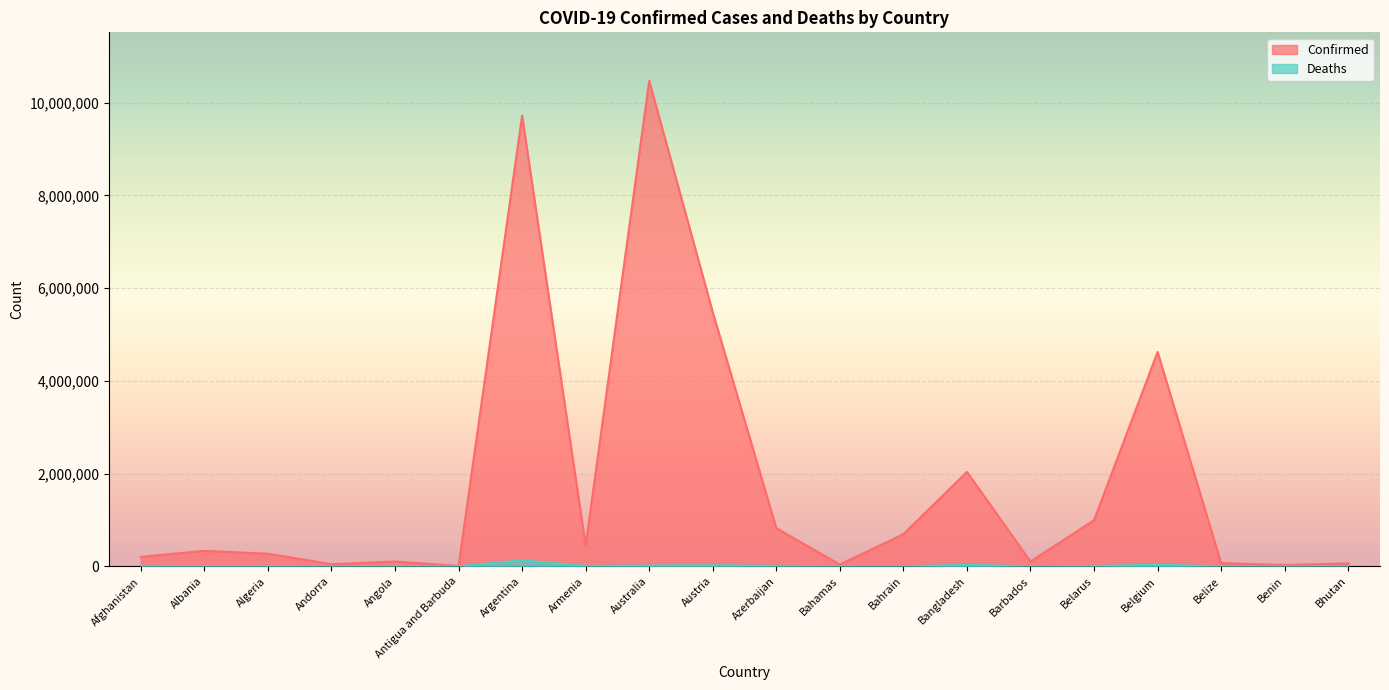

Does the chart display data point markers on the line(s)?

No